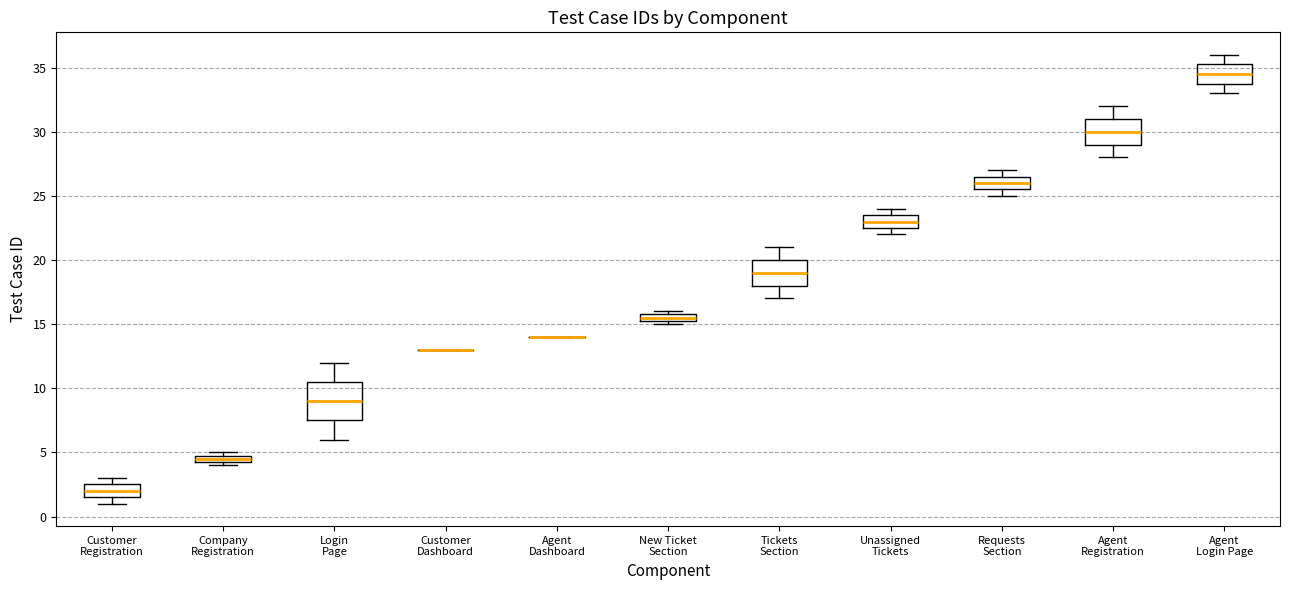

Comparing the boxes themselves (not the whiskers), which one is the tallest?

Login Page